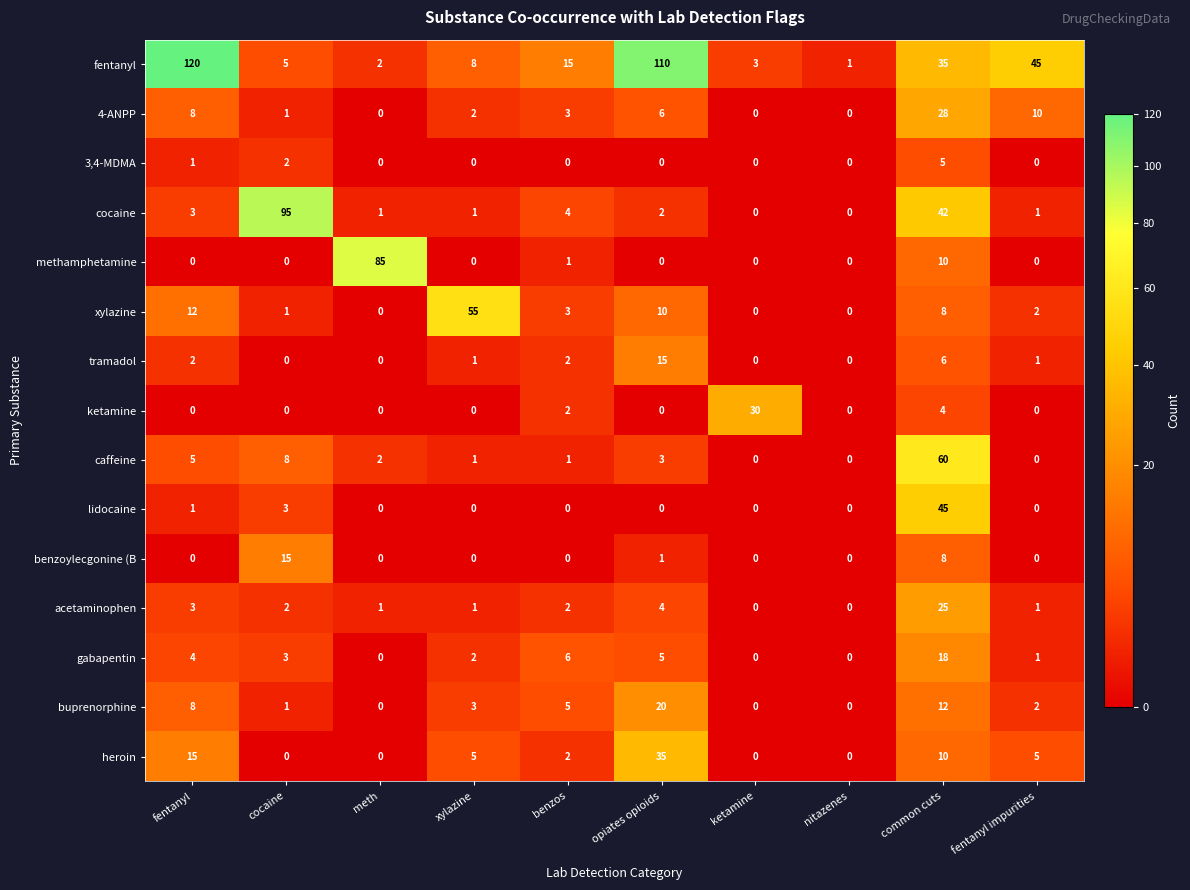

Where is heroin nearest to the value 17?

fentanyl